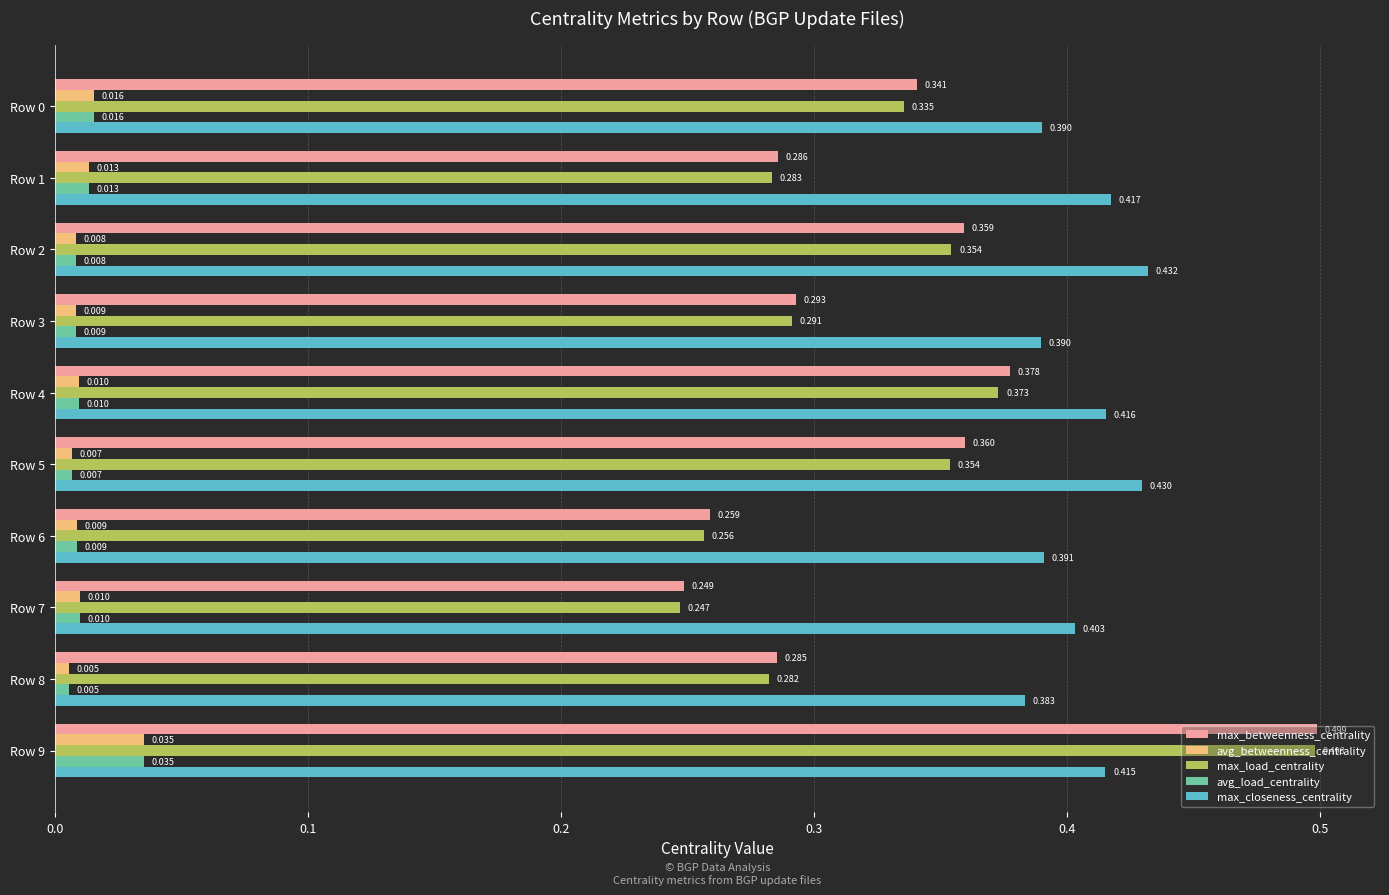

Is the value of max_betweenness_centrality at Row 7 greater than the value of avg_load_centrality at Row 0?

Yes